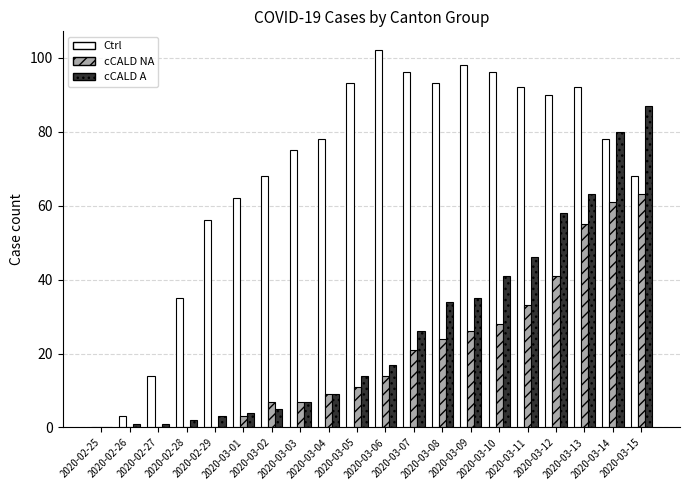

Where is cCALD A nearest to the value 43?

2020-03-10